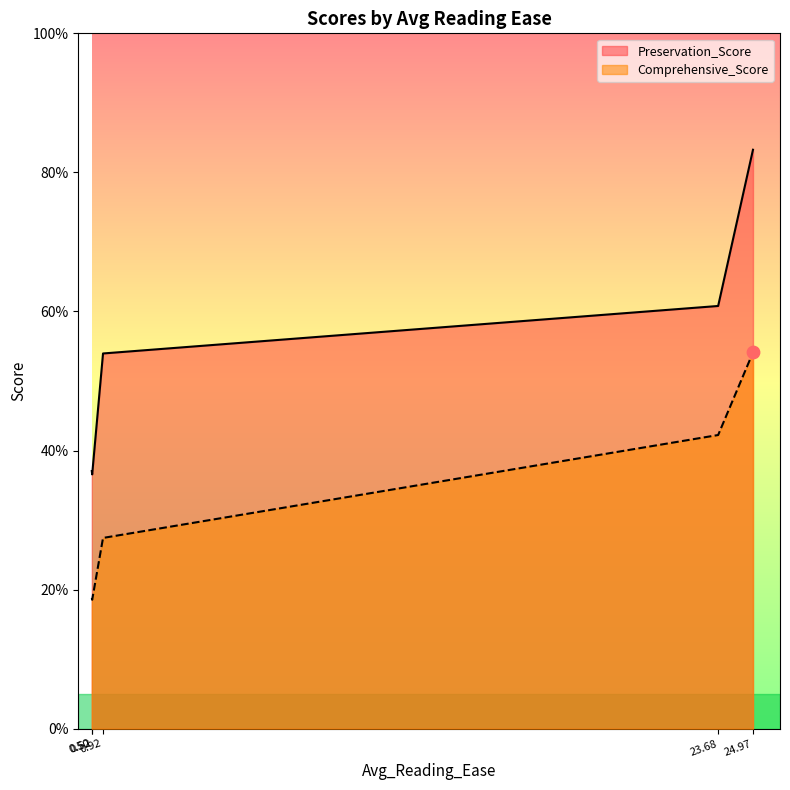

What is the total value across all series at 0.5152107099785866?

0.6